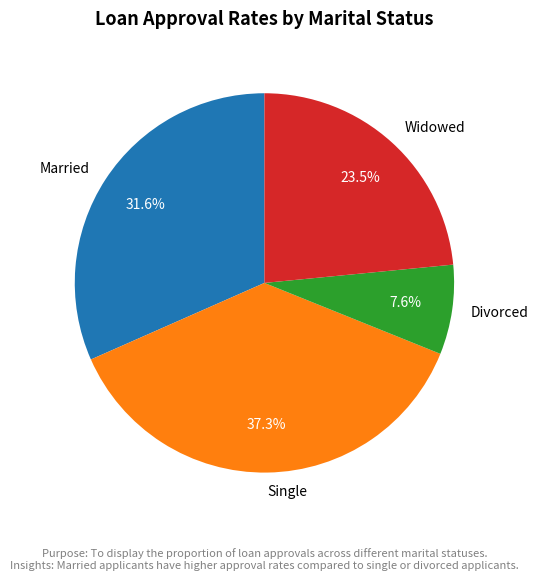

Count the number of slices in the pie.

4